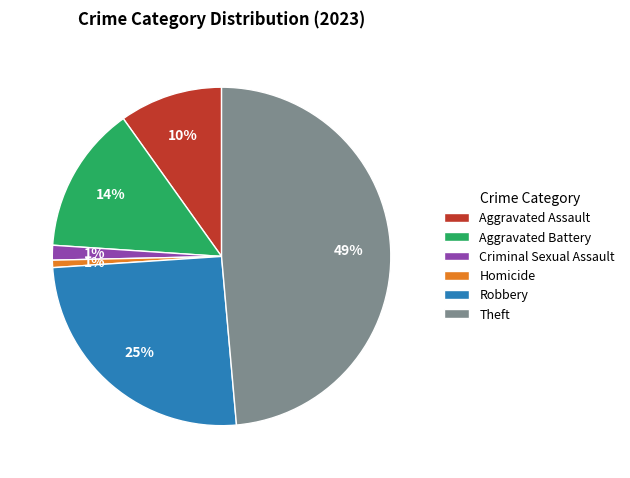

What is the largest slice in the pie chart?

Theft